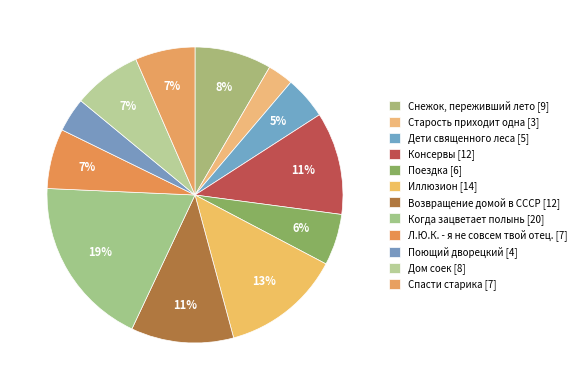

Count the number of slices in the pie.

12